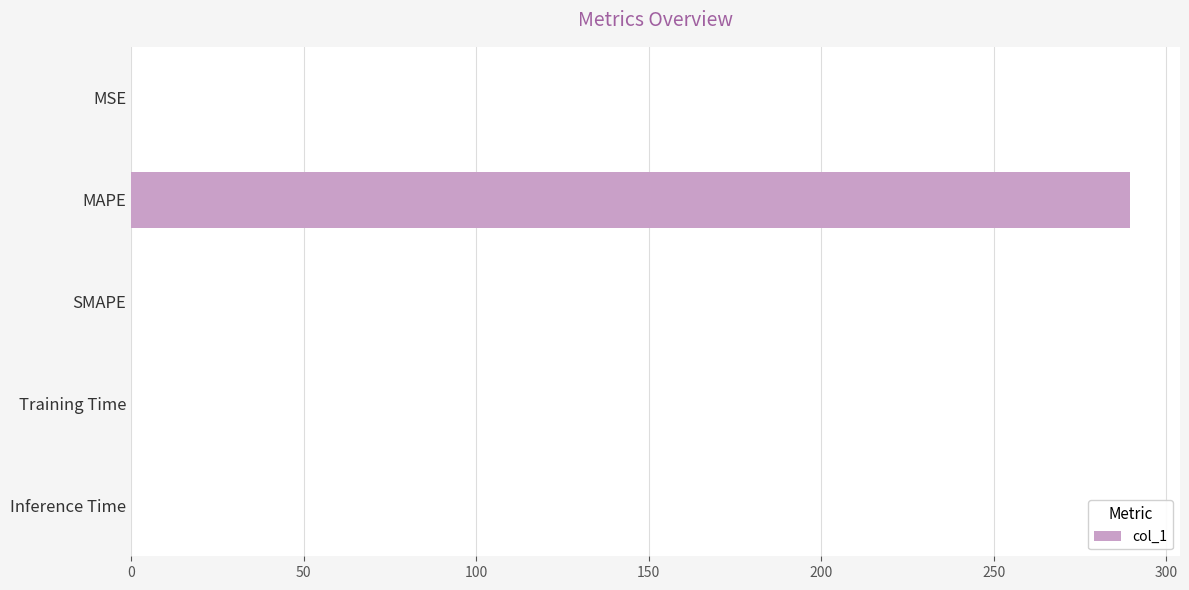

At which category does the chart reach its peak across all series?

MAPE